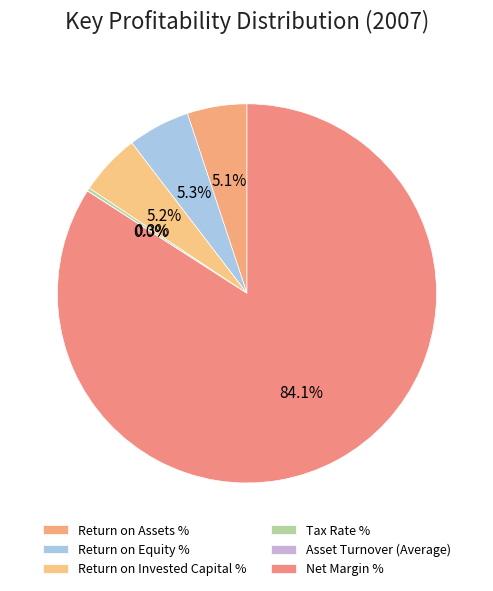

Count the number of slices in the pie.

6